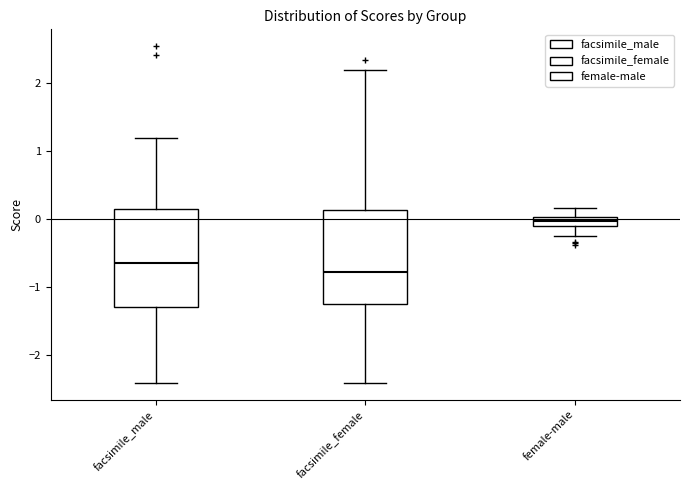

Where is the upper edge of the box for female-male on the y-axis? The values are not printed on the chart, so give them approximately, as read against the axis.

0.0